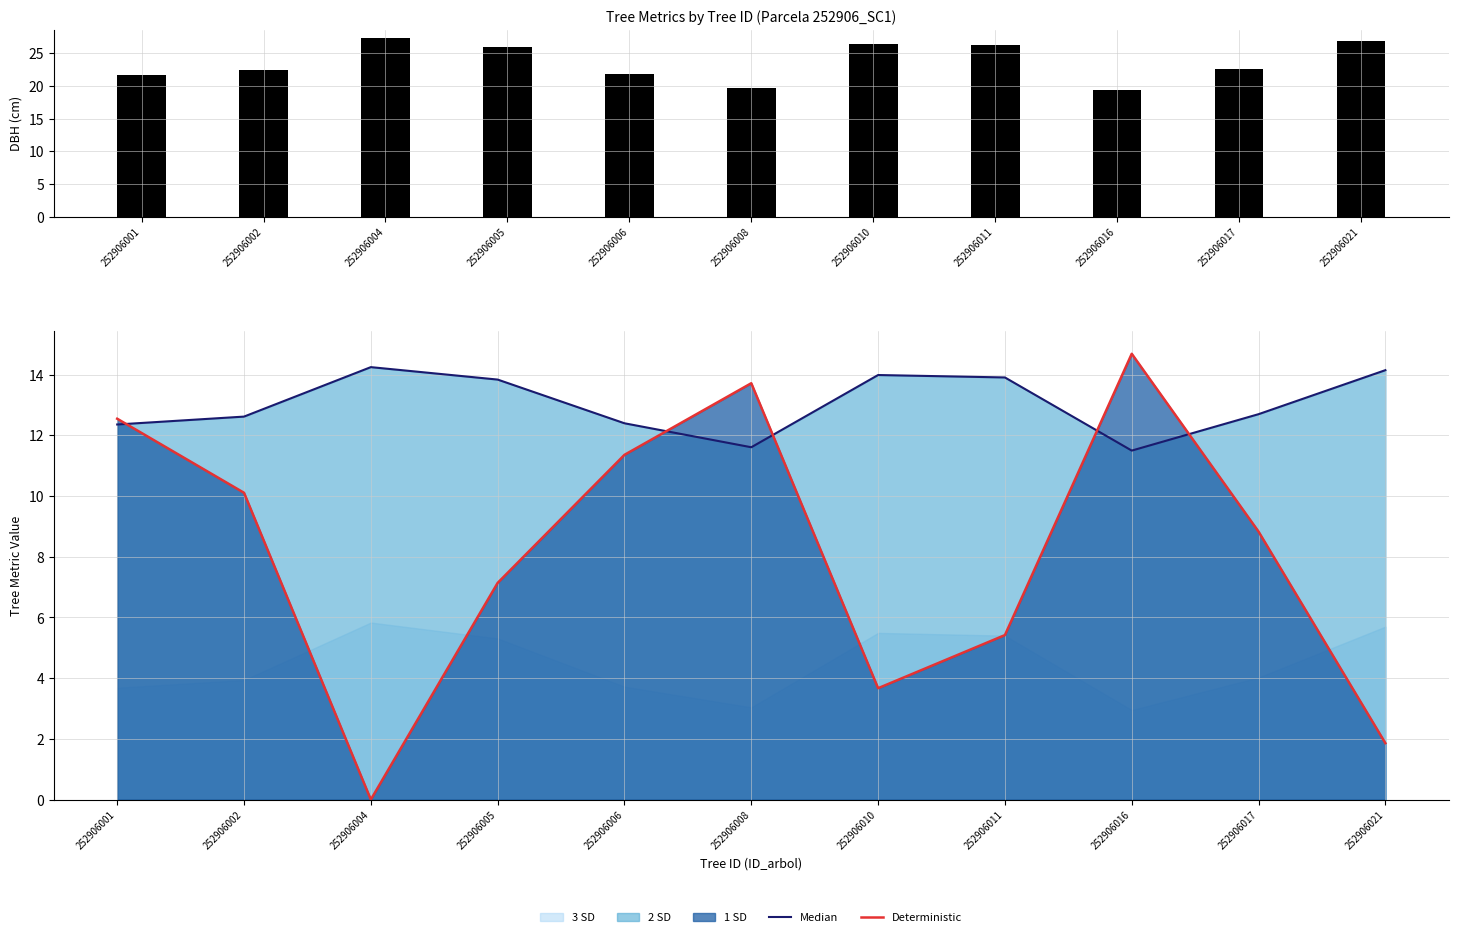

Does the chart contain stacked bars?

No